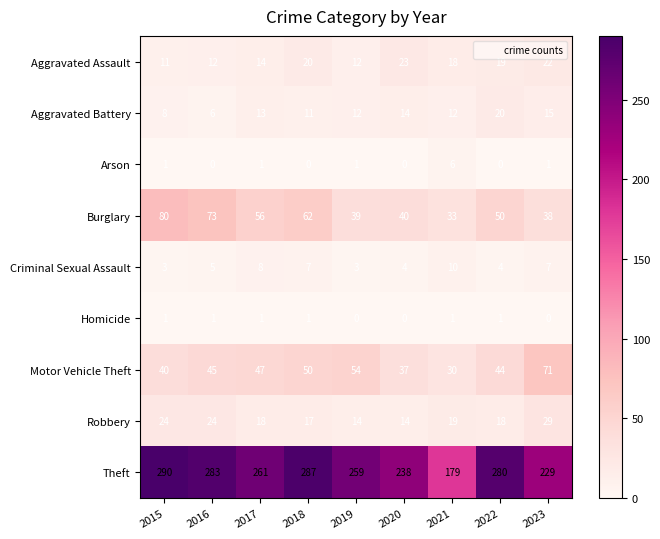

At which category does the chart reach its peak across all series?

2015